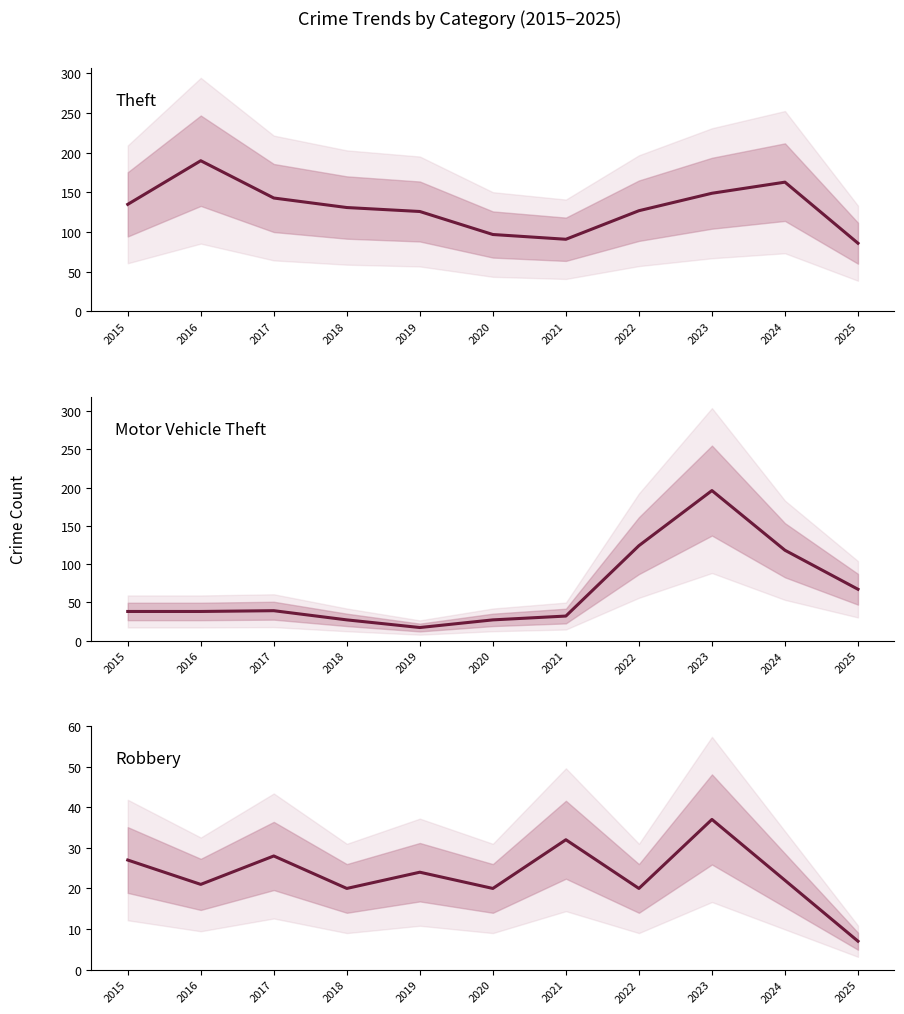

Which series has the largest total across all categories?

Theft